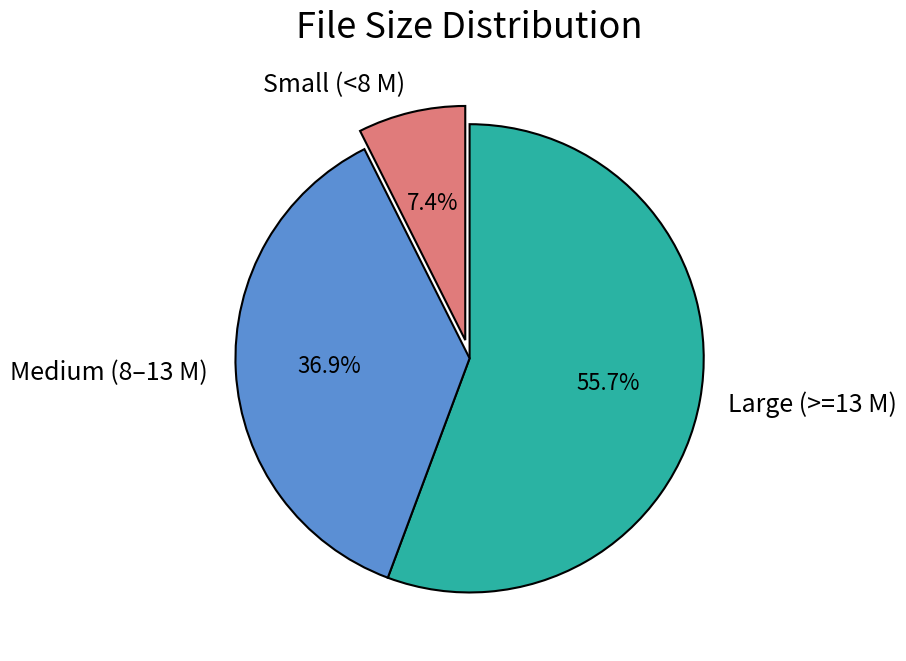

Which has a higher value, Medium (8–13 M) or Large (>=13 M)?

Large (>=13 M)